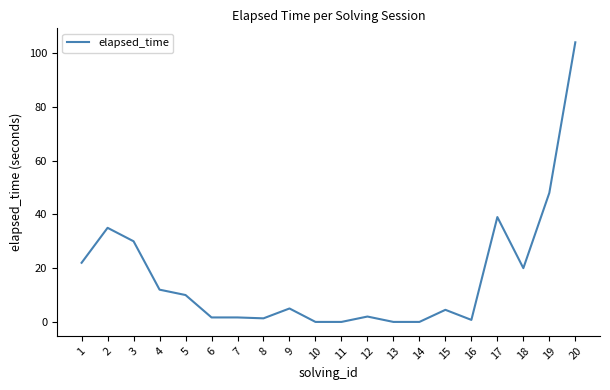

Is it true that the value at 5 is 10.0?

True